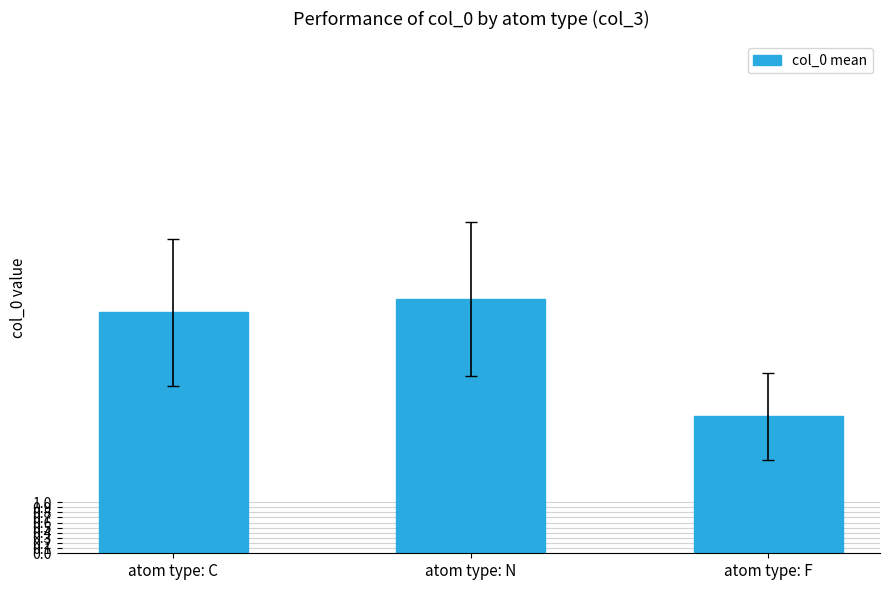

Is it true that the value at atom type: N is 1.9?

False